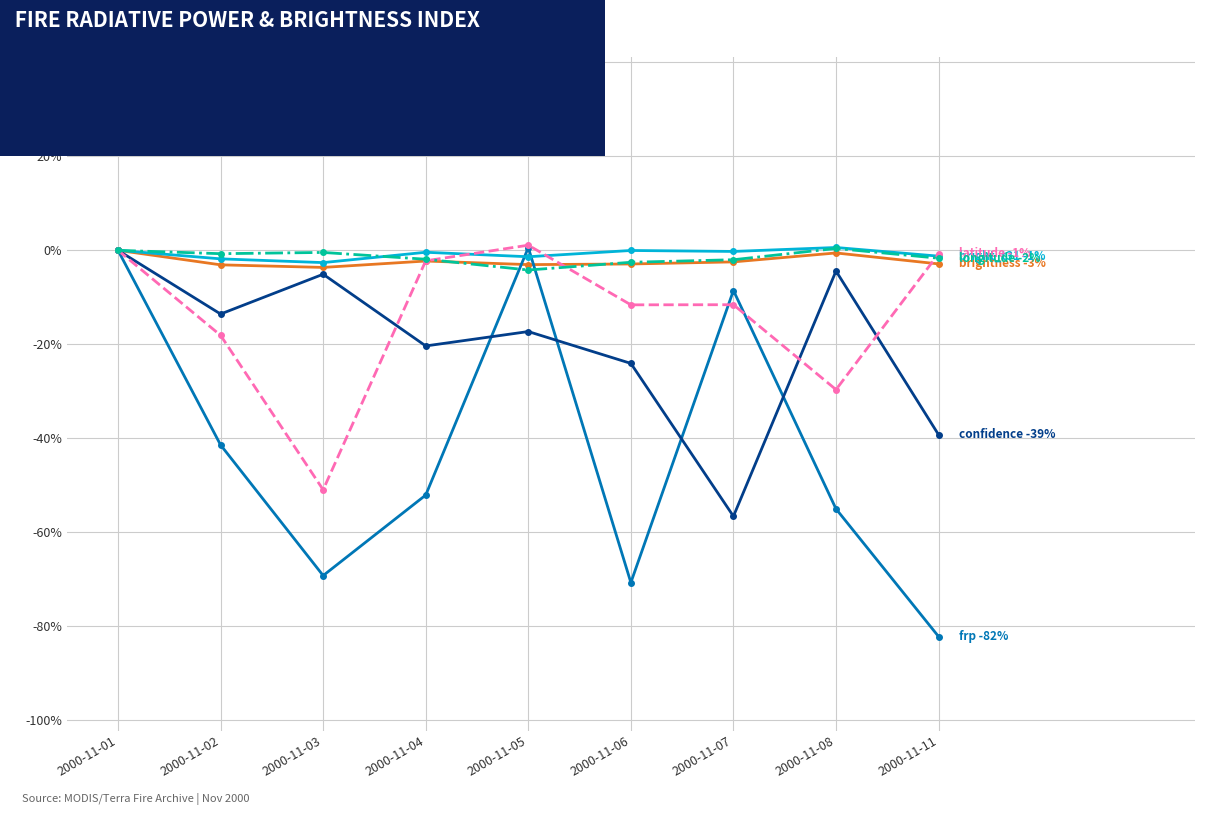

What is the minimum value shown in the chart?

-82.2